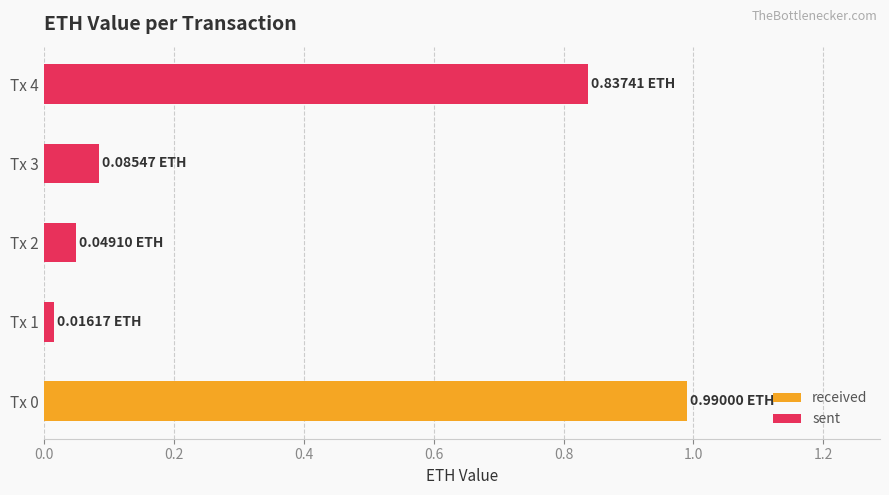

What is the average value?

0.4